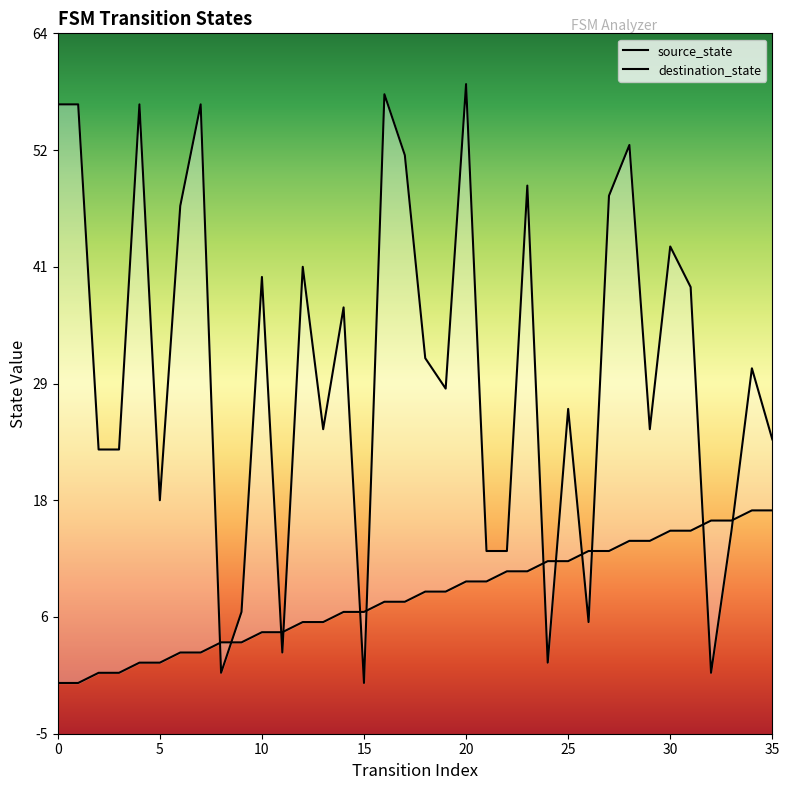

How many lines are shown in the chart?

2